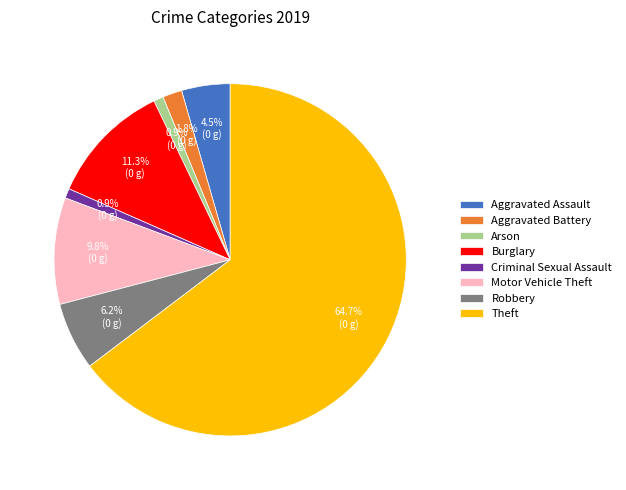

Which has a higher value, Criminal Sexual Assault or Aggravated Assault?

Aggravated Assault